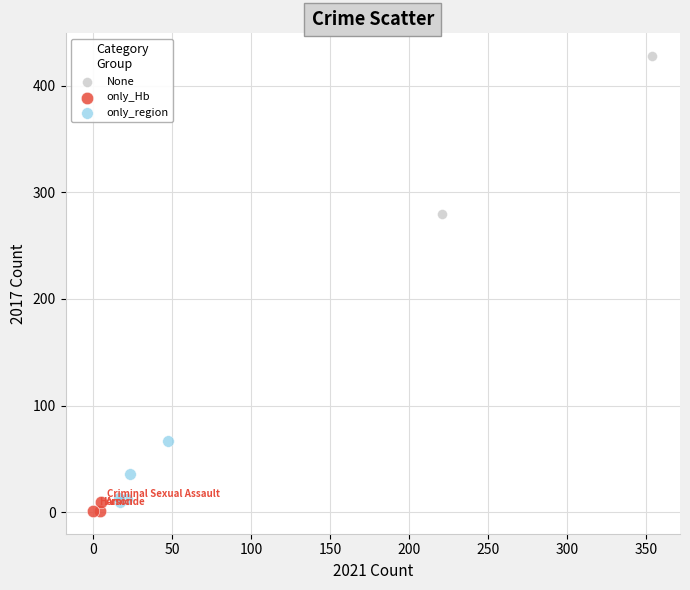

Which series reaches the minimum Y coordinate?

only_Hb